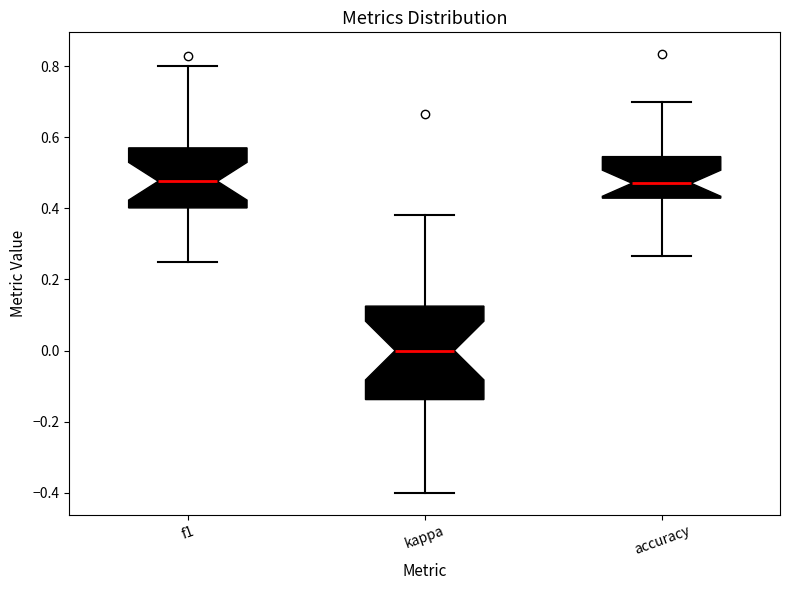

Which box is the tallest, from its lower edge to its upper edge?

kappa